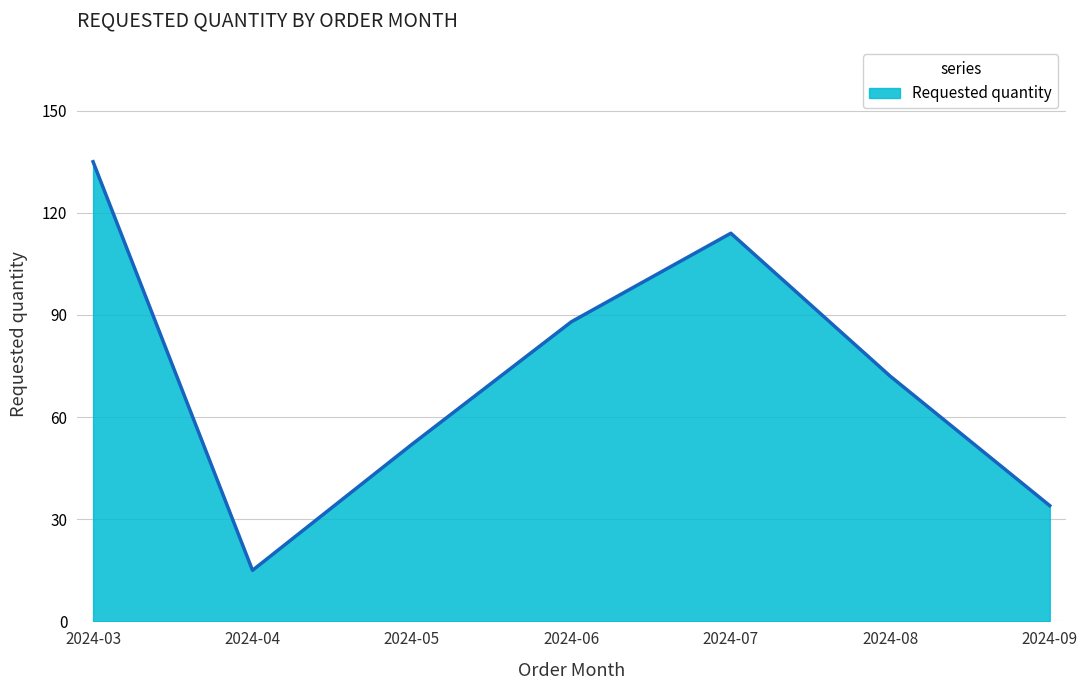

How many interior local peaks (higher than both neighbors) does the data have?

1